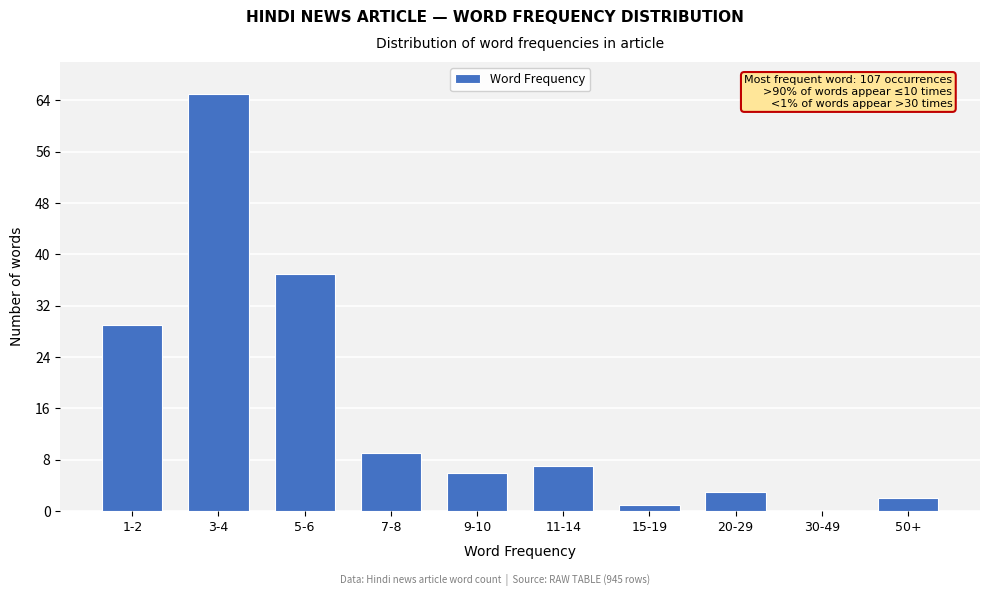

Reading left to right, what are all the values shown in this chart?

1-2=29	3-4=65	5-6=37	7-8=9	9-10=6	11-14=7	15-19=1	20-29=3	30-49=0	50+=2